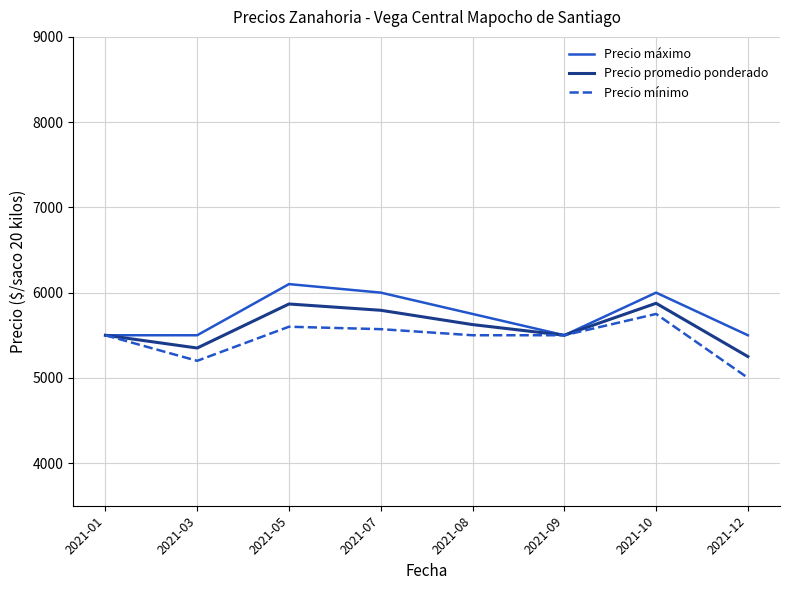

The value of Precio mínimo at 2021-01 is 2153.1. True or false?

False